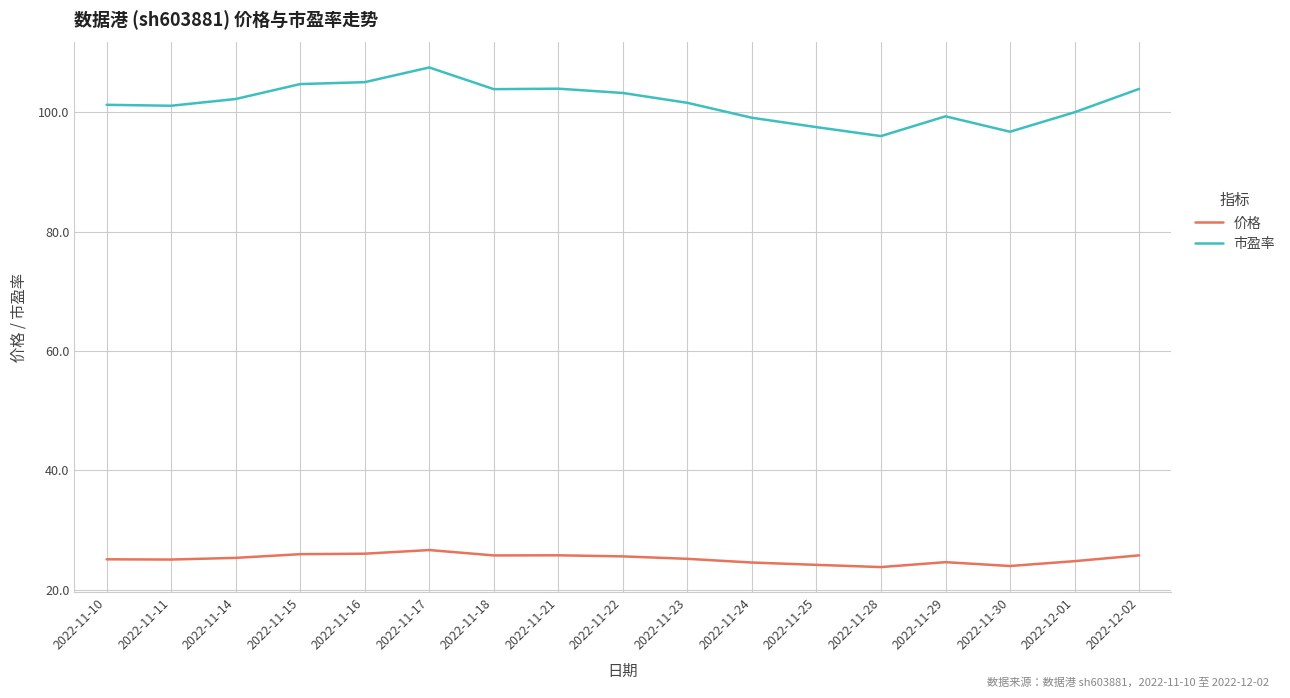

What position from the left is 2022-11-23?

10